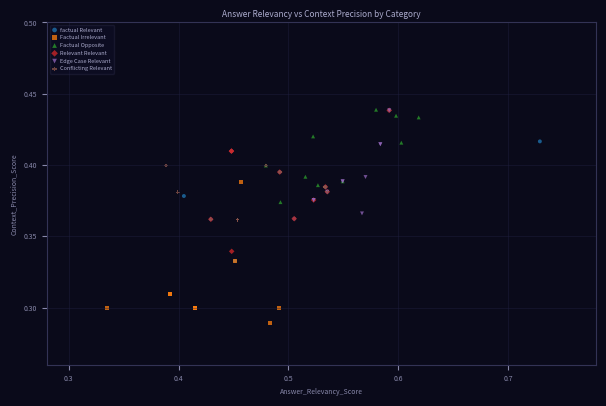

Which series reaches the minimum Y coordinate?

Factual Irrelevant